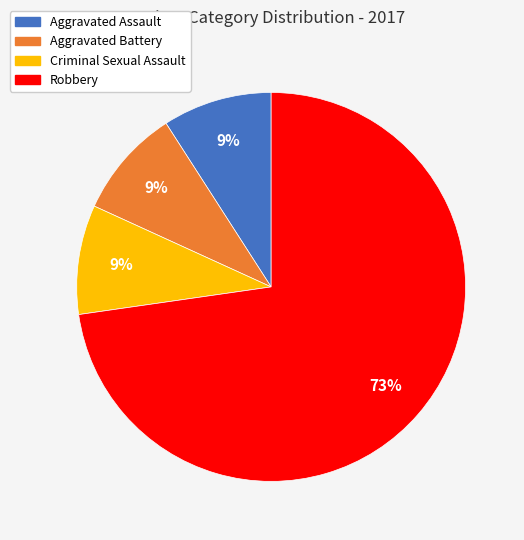

Which category has the biggest portion of the pie?

Robbery